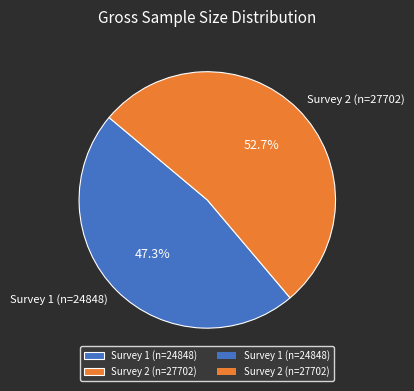

To the nearest percent, what percentage of the pie is Survey 2 (n=27702)?

53%